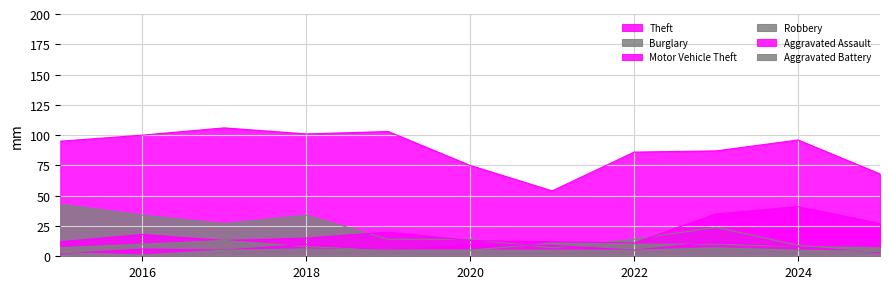

Is it true that Aggravated Battery equals 6 at 2018?

True